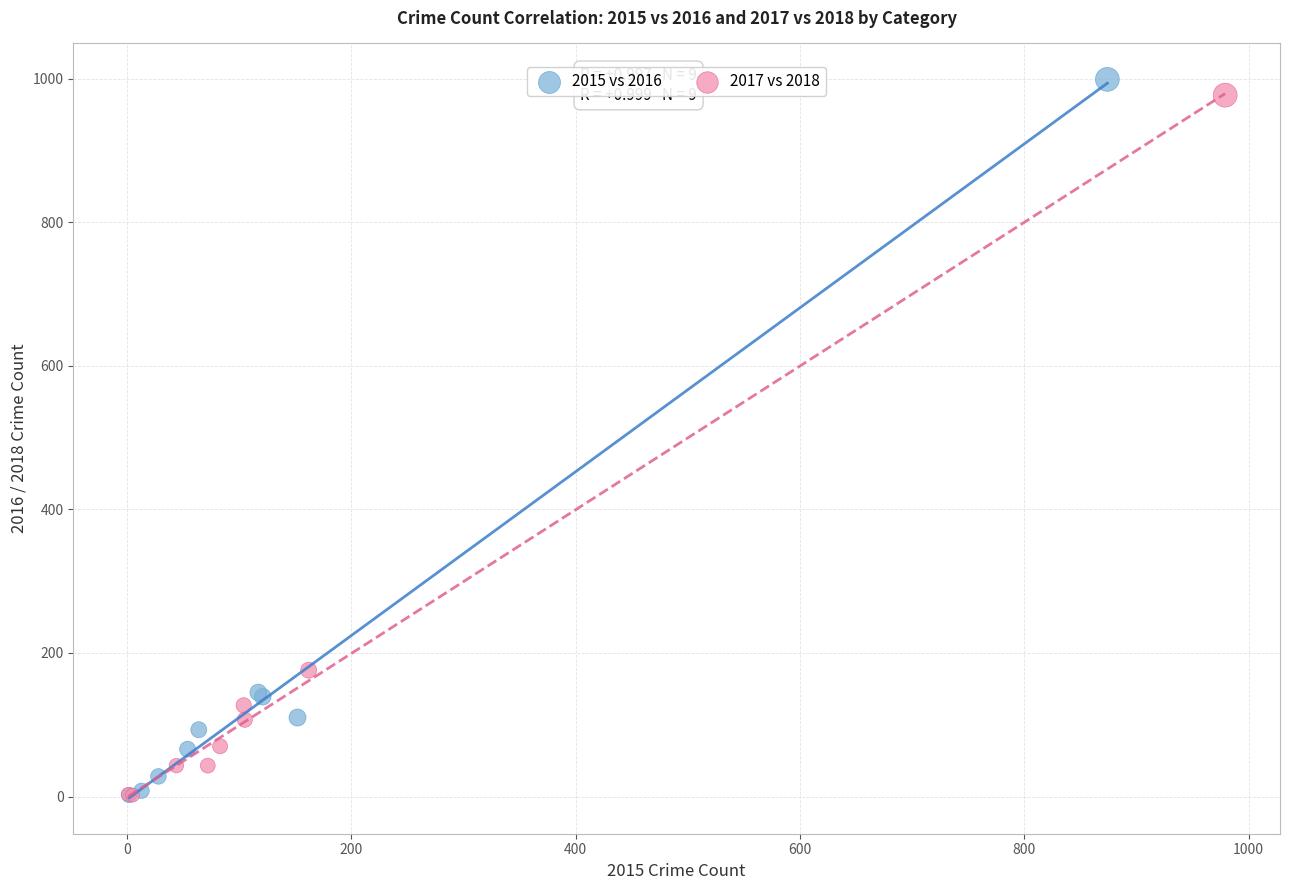

What are all the series names shown in the legend?

2015 vs 2016, 2017 vs 2018